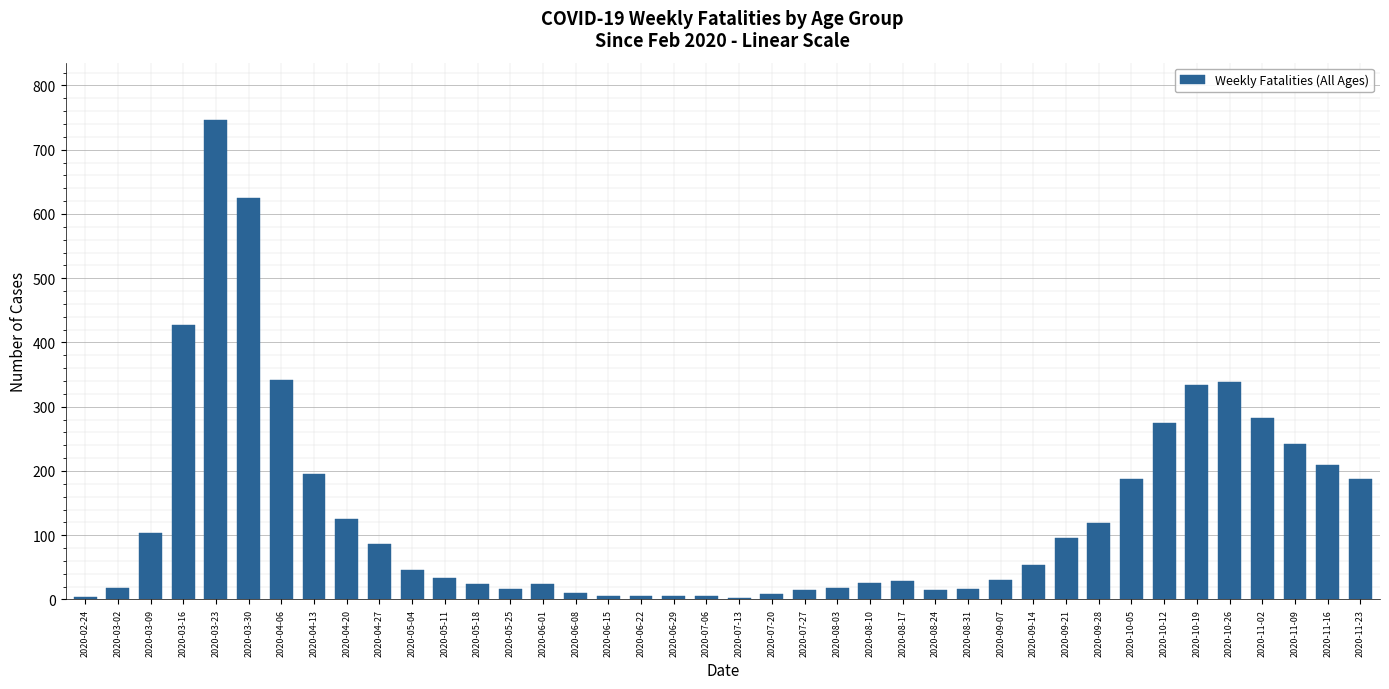

What is the sum of the values at 2020-06-15 and 2020-05-18?

30